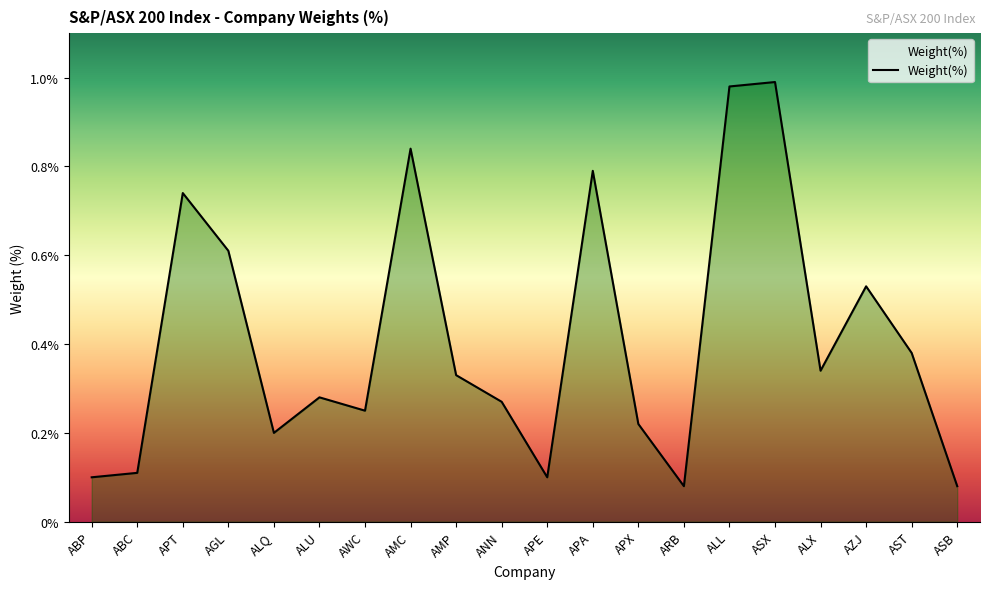

What is the difference between the second highest and minimum values?

0.9